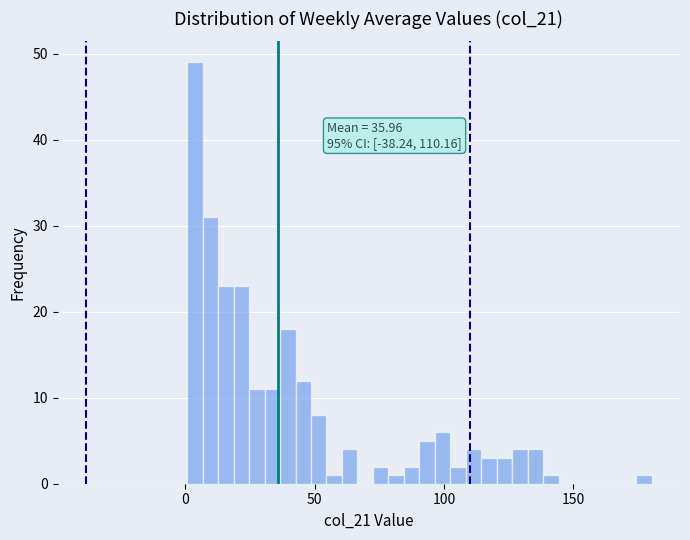

Read against the x-axis, roughly where is the centre of the tallest bar?

5